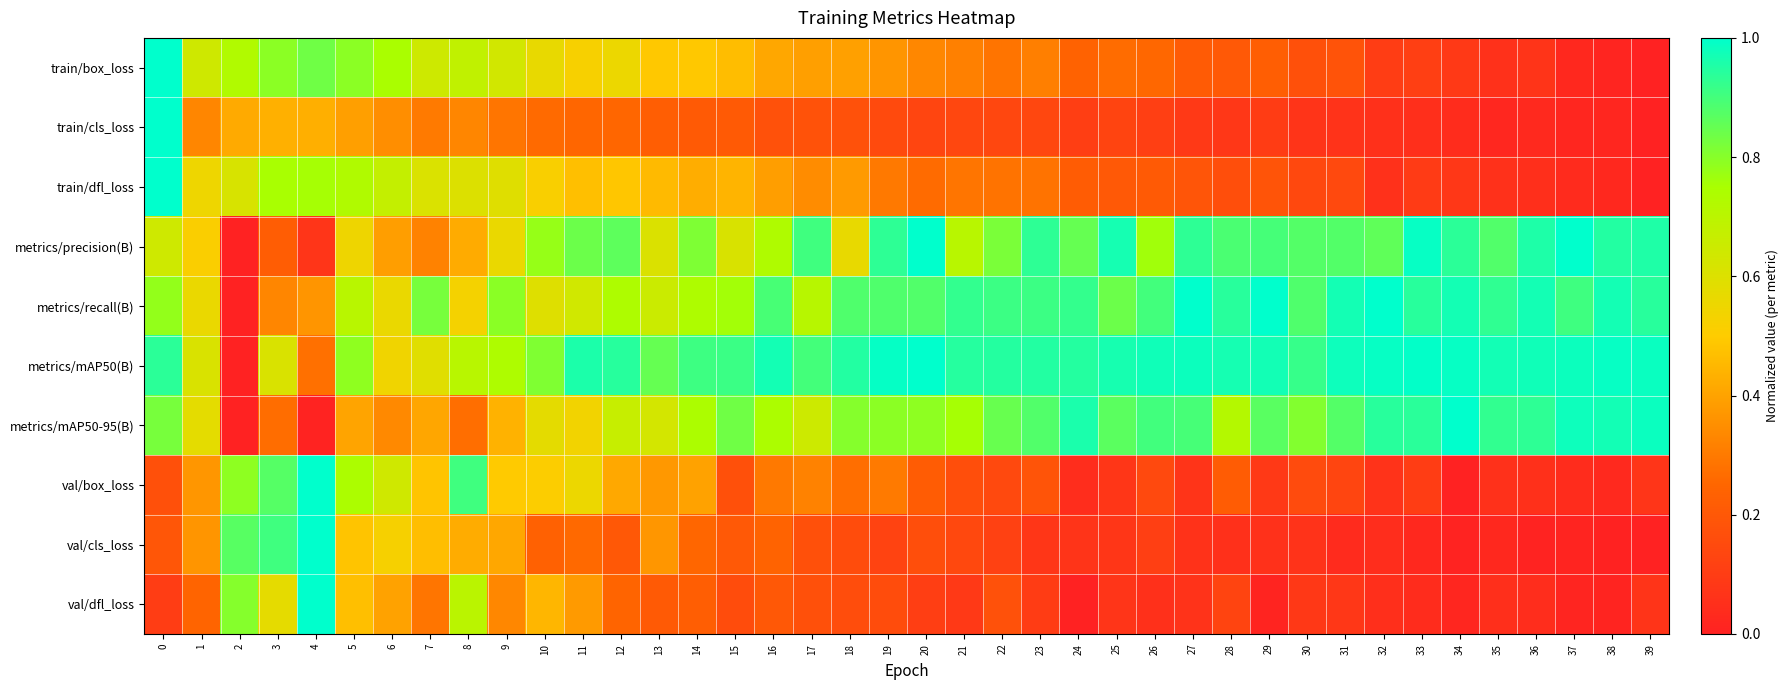

What is the total value across all series at 36?

4.1